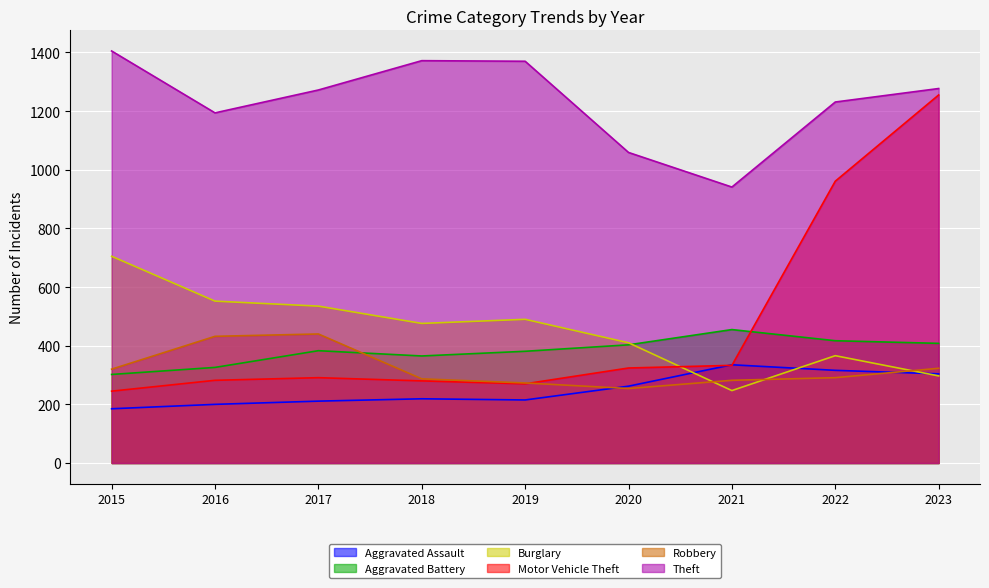

At which label does Aggravated Assault first exceed 219?

2020